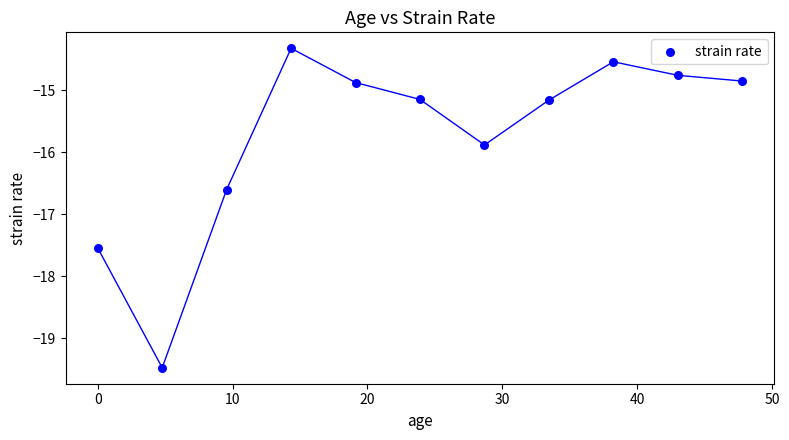

What is the average Y value?

-15.7